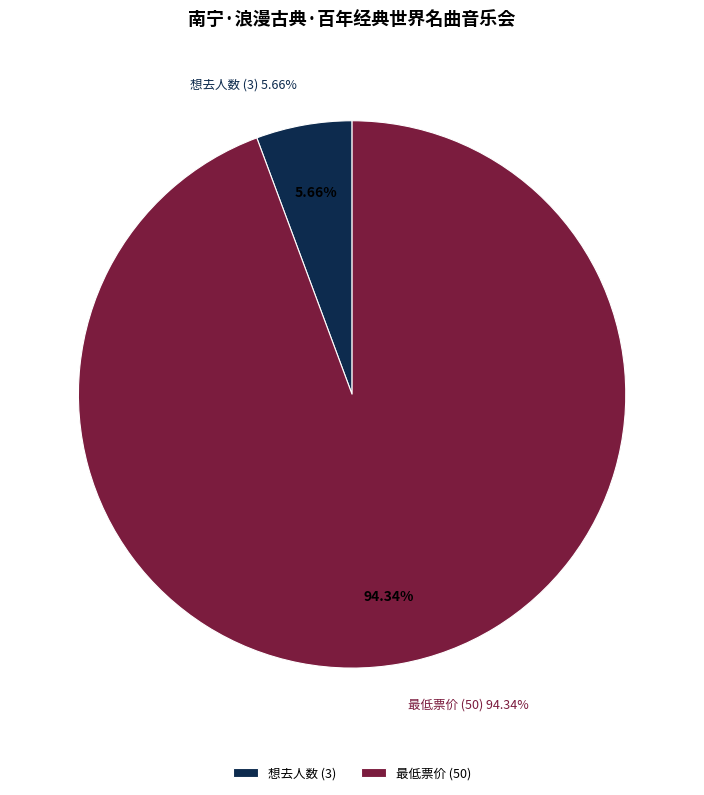

What is the majority slice?

最低票价